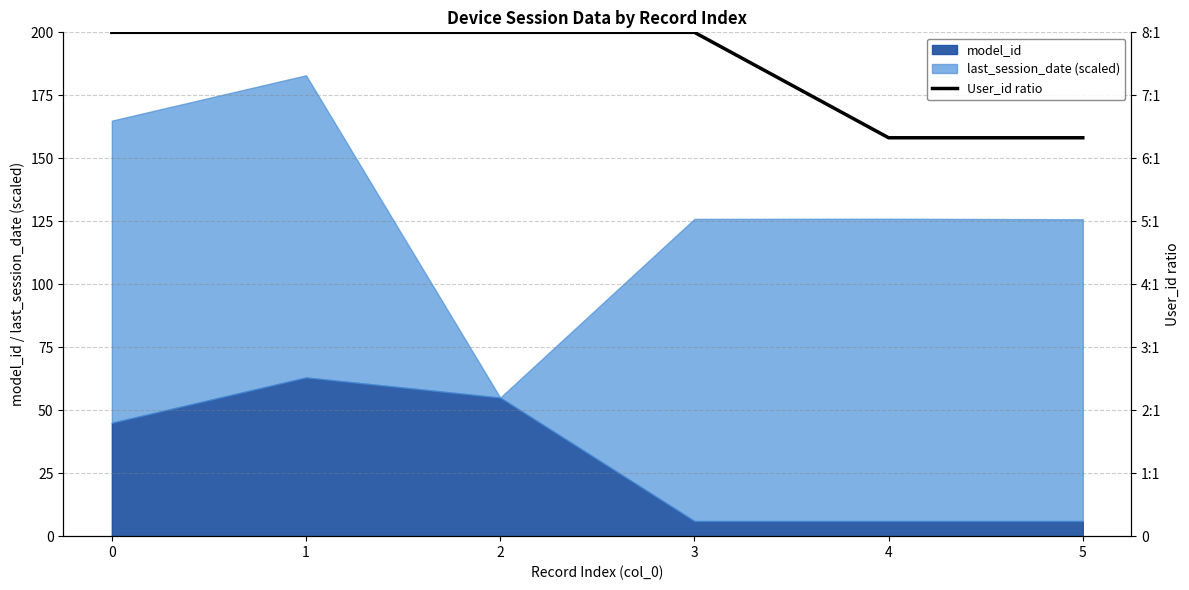

The value at 5 is 11.1. True or false?

False